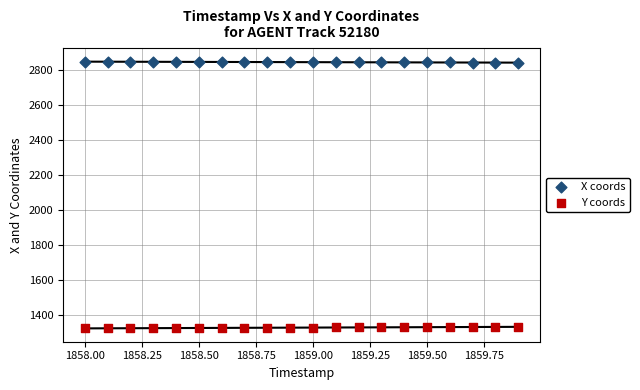

Which series contains the highest Y value?

X coords